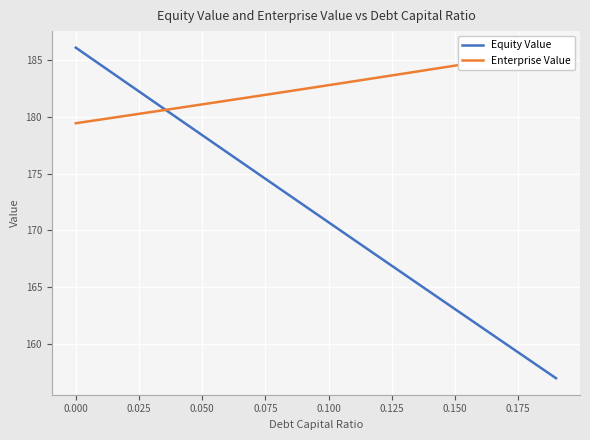

What is the maximum value for Equity Value?

186.1